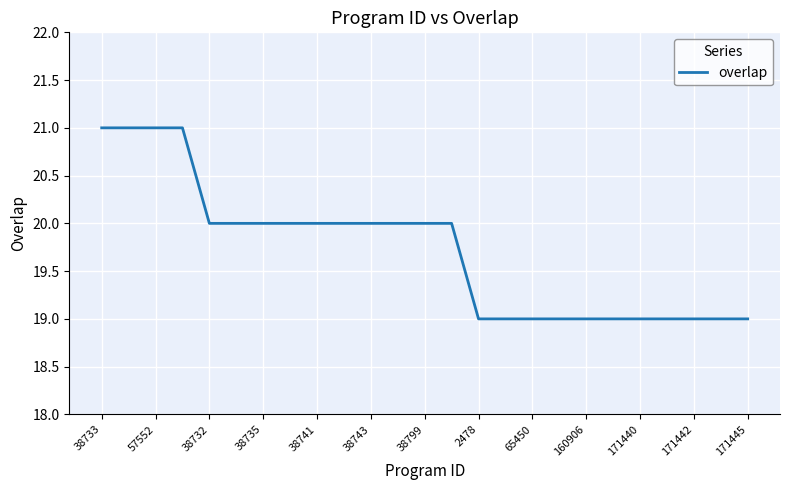

What is the maximum value shown in the chart?

21